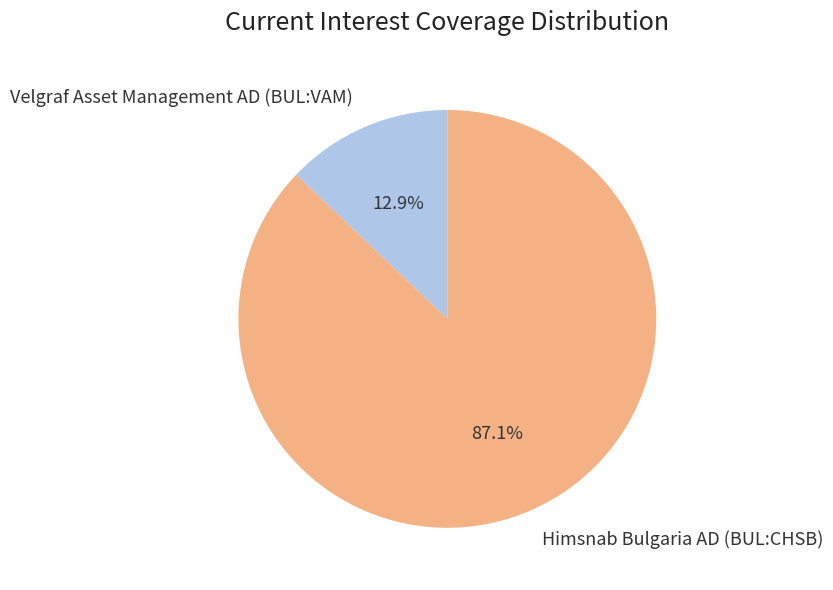

Which slice is the largest?

Himsnab Bulgaria AD (BUL:CHSB)